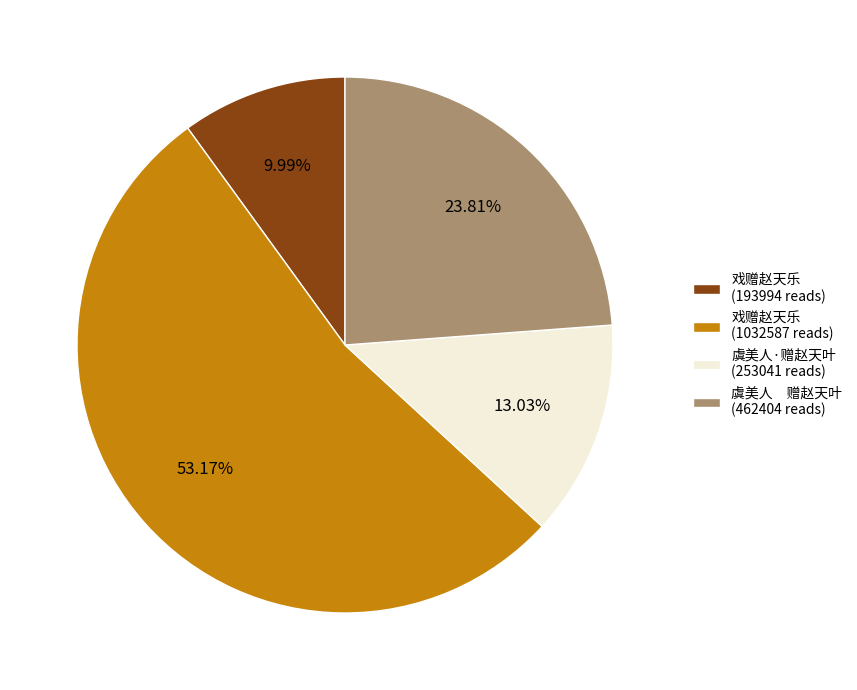

What is the smallest slice in the pie chart?

戏赠赵天乐 (193994 reads)